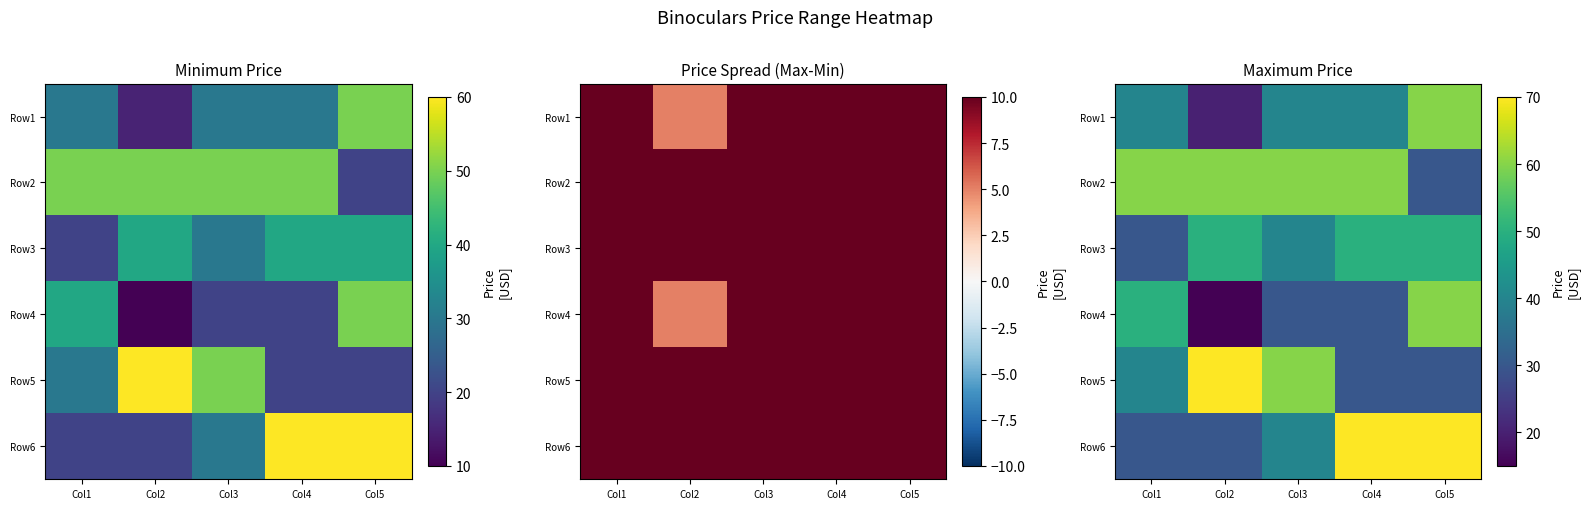

What value does the Row1 series have at Col1?

40